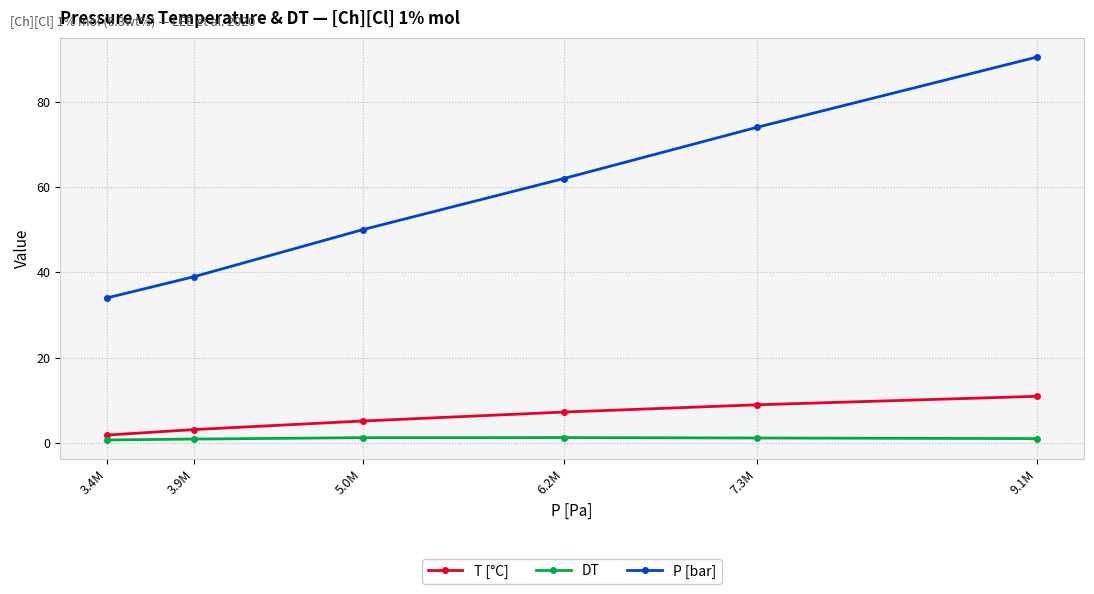

What is the value of the P [bar] point at the 2nd from the left?

39.0